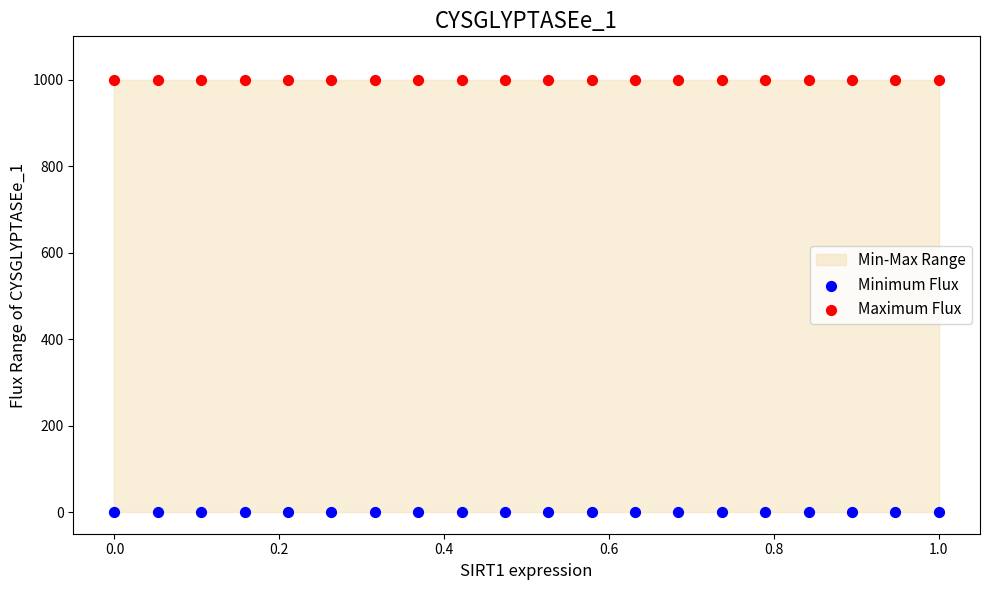

Which series reaches the minimum Y coordinate?

Minimum Flux